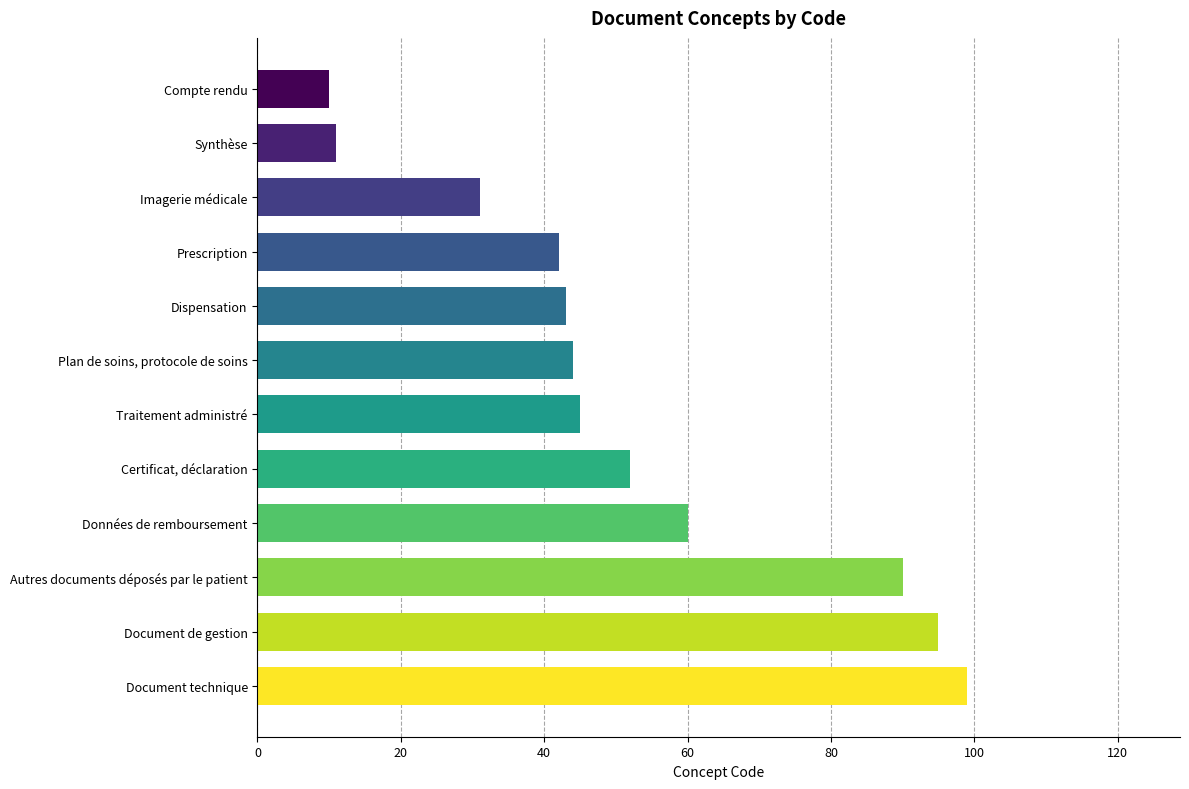

List the labels in order of value, largest first.

Document technique, Document de gestion, Autres documents déposés par le patient, Données de remboursement, Certificat, déclaration, Traitement administré, Plan de soins, protocole de soins, Dispensation, Prescription, Imagerie médicale, Synthèse, Compte rendu